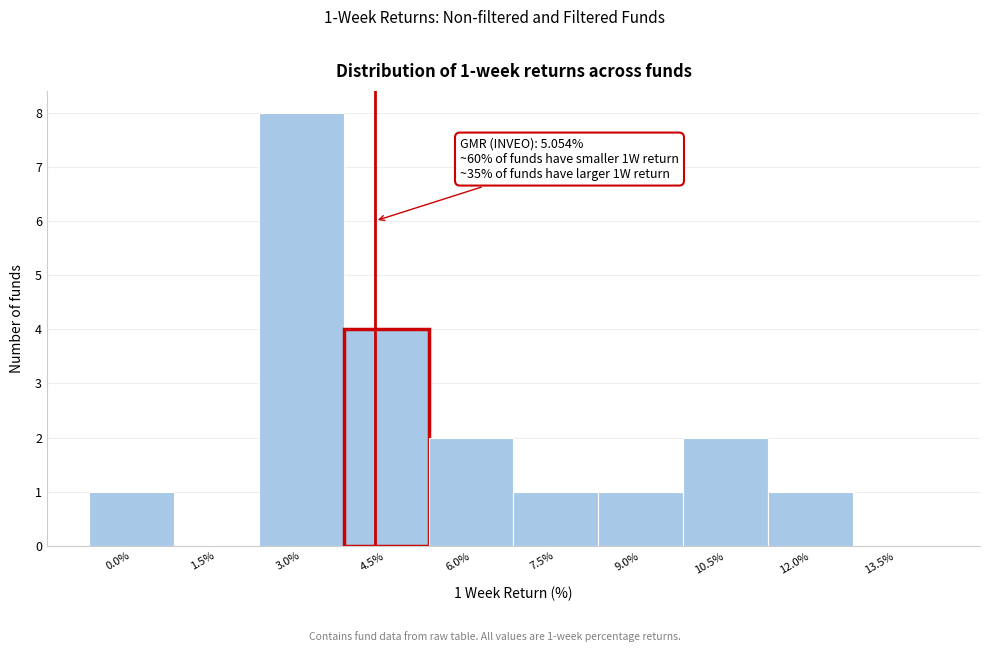

Reading left to right, extract all data points from this chart.

0.0%=1	1.5%=0	3.0%=8	4.5%=4	6.0%=2	7.5%=1	9.0%=1	10.5%=2	12.0%=1	13.5%=0